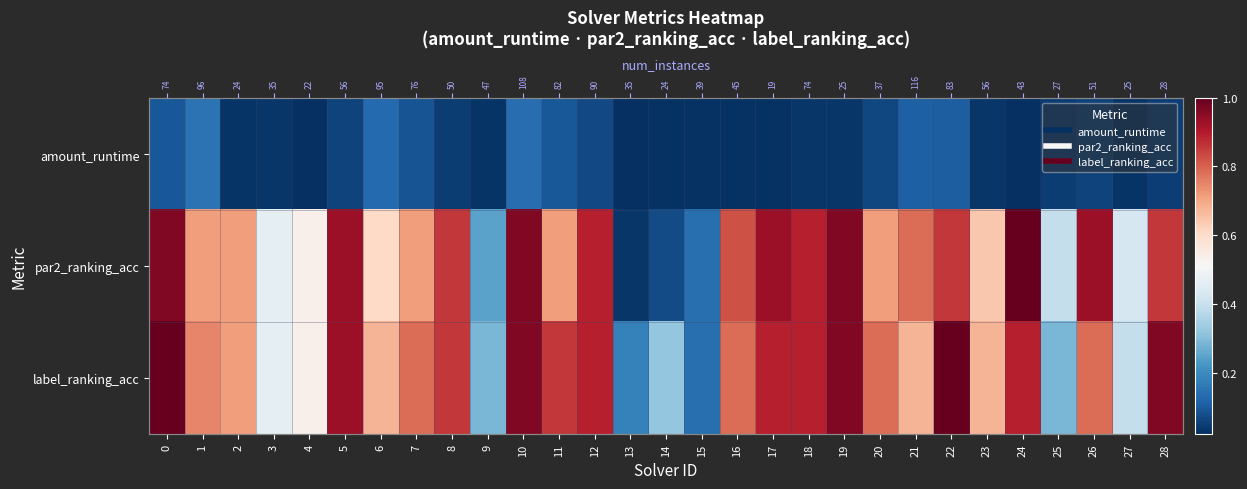

True or false: amount_runtime has a value of 0.0 at 16.

True